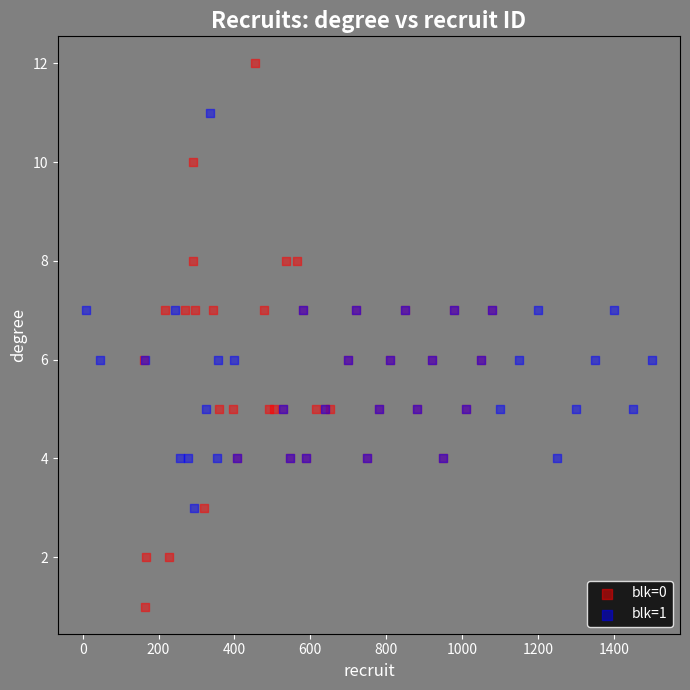

Which series has the largest Y range (max minus min)?

blk=0